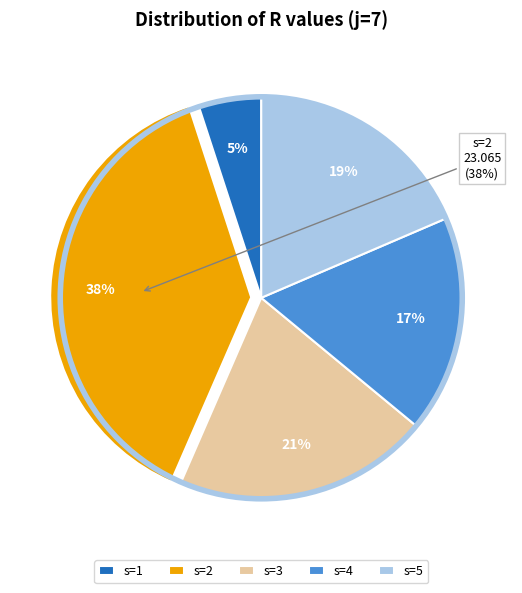

To the nearest percent, what is the difference between the largest and smallest slice percentages?

33%